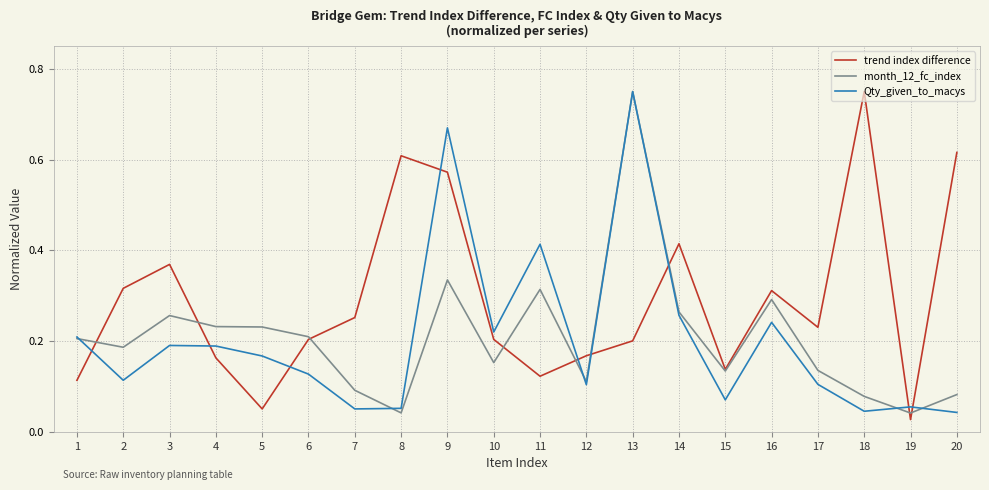

Rank the series at 11 from highest to lowest value.

Qty_given_to_macys, month_12_fc_index, trend index difference